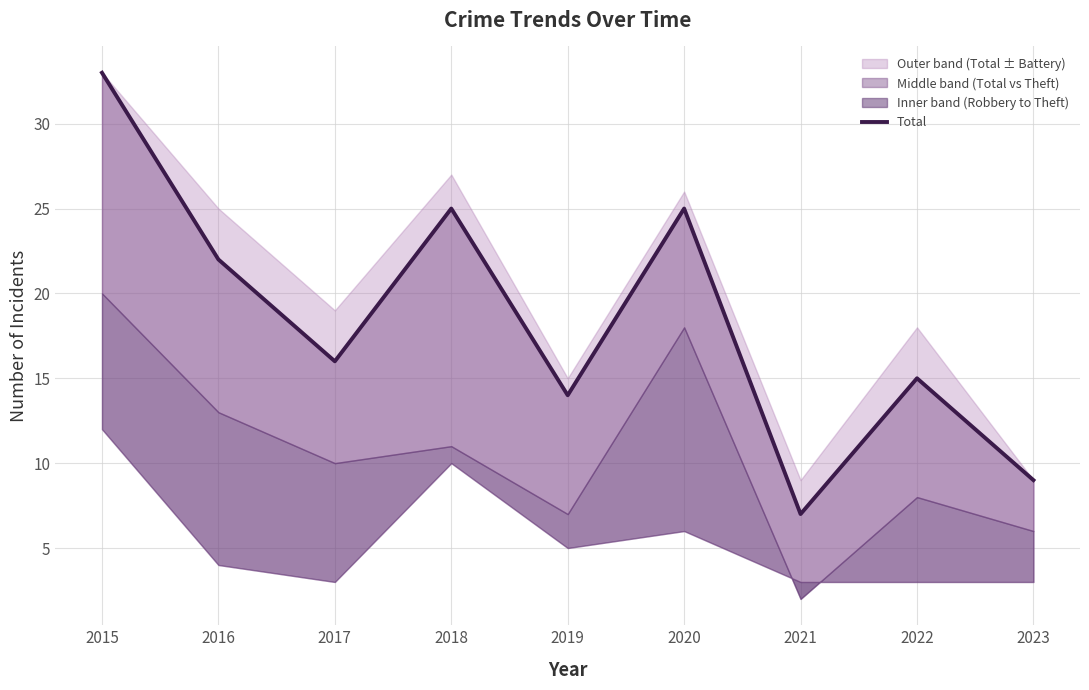

Rank the categories by value from lowest to highest.

2021, 2023, 2019, 2022, 2017, 2016, 2018, 2020, 2015